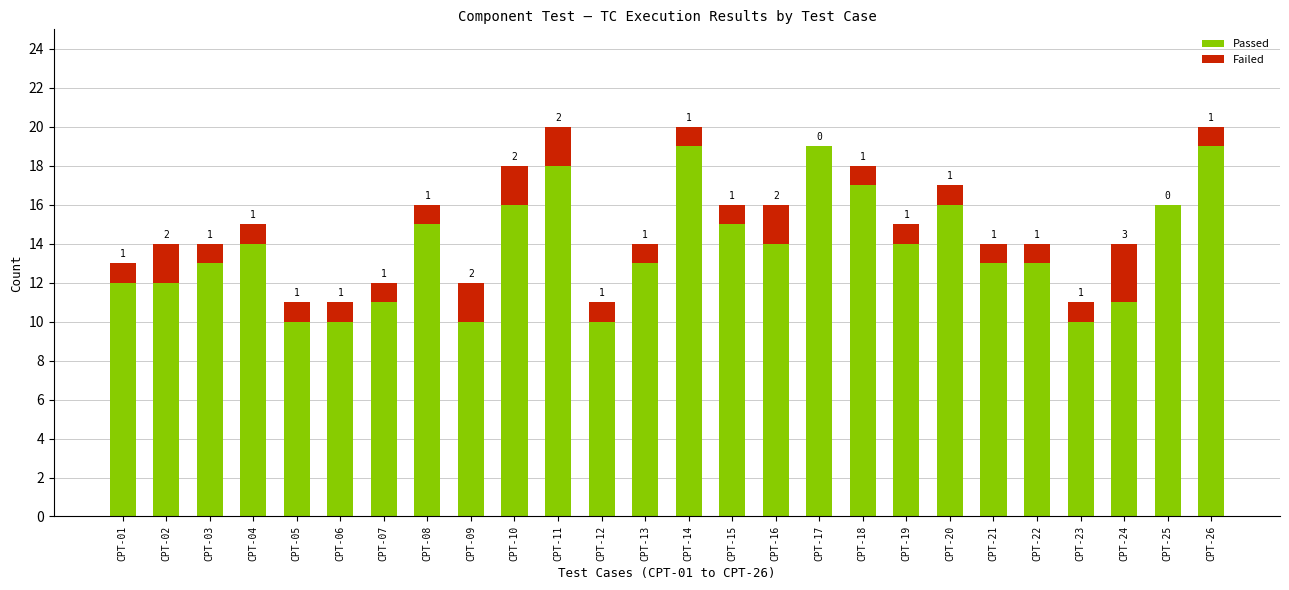

Read the Passed value at CPT-14.

19